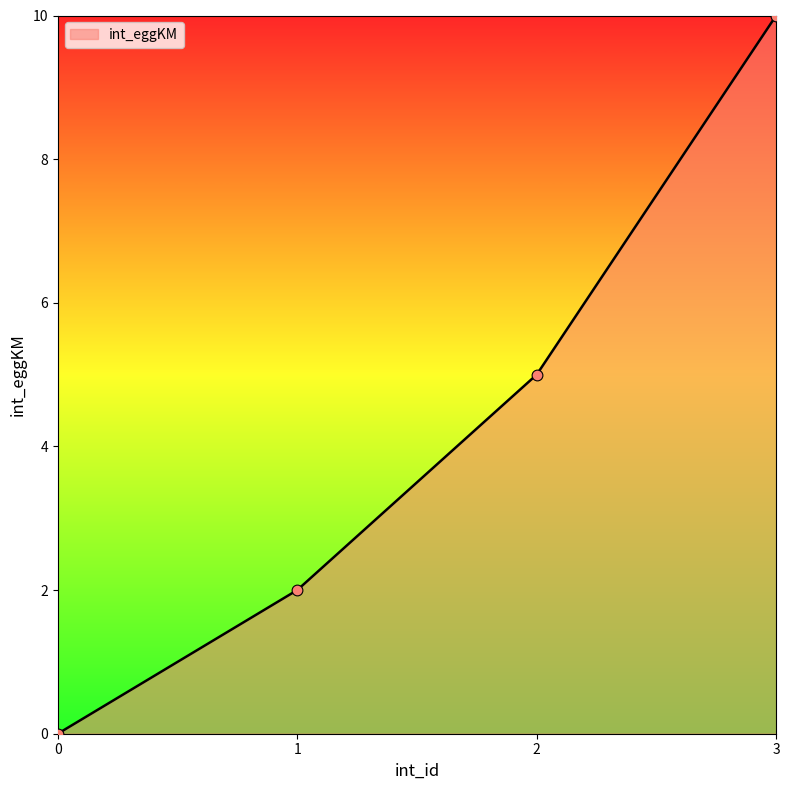

What is the ratio of the value at 3 to the value at 2?

2.0